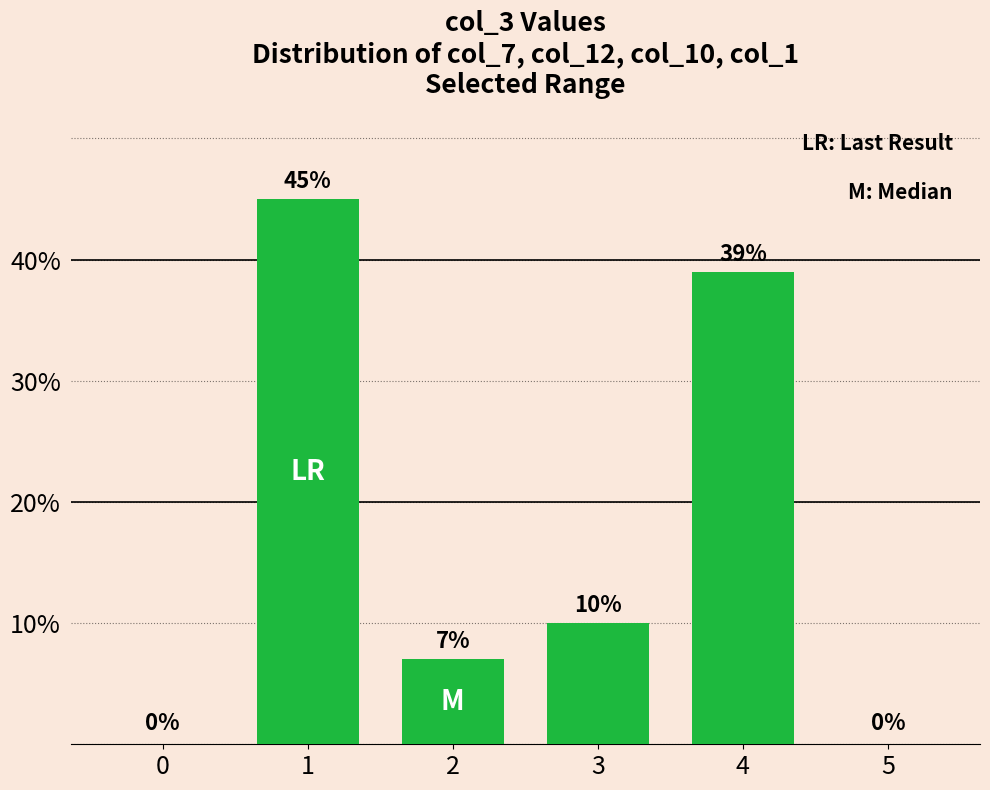

What is the difference between the values at 3 and 4?

29